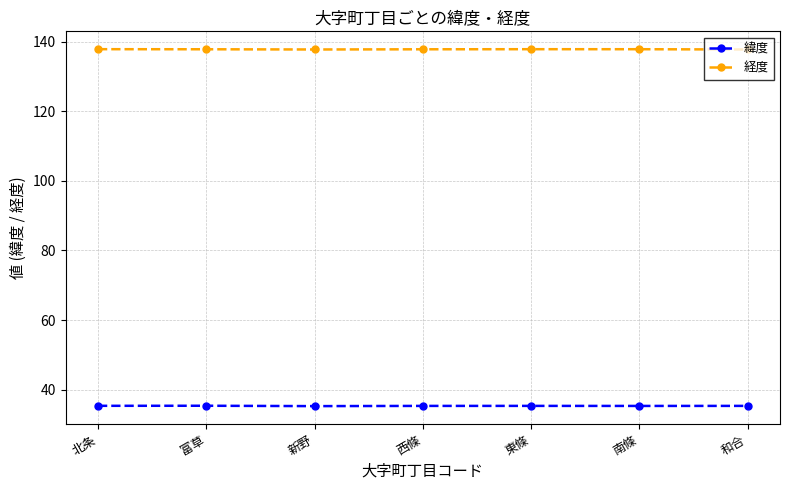

What is the difference between the highest and lowest values at 富草?

102.4